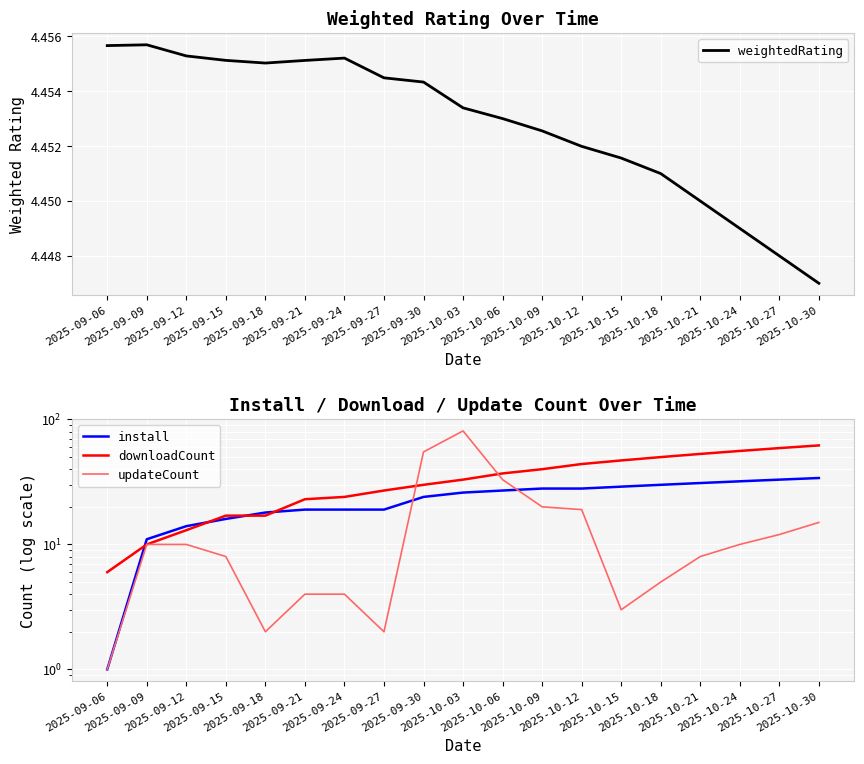

Reading right to left, extract all data points from this chart.

weightedRating: 4.4	4.4	4.4	4.5	4.5	4.5	4.5	4.5	4.5	4.5	4.5	4.5	4.5	4.5	4.5	4.5	4.5	4.5	4.5
install: 34.0	33.0	32.0	31.0	30.0	29.0	28.0	28.0	27.0	26.0	24.0	19.0	19.0	19.0	18.0	16.0	14.0	11.0	1.0
downloadCount: 62.0	59.0	56.0	53.0	50.0	47.0	44.0	40.0	37.0	33.0	30.0	27.0	24.0	23.0	17.0	17.0	13.0	10.0	6.0
updateCount: 15.0	12.0	10.0	8.0	5.0	3.0	19.0	20.0	33.0	81.0	55.0	2.0	4.0	4.0	2.0	8.0	10.0	10.0	1.0